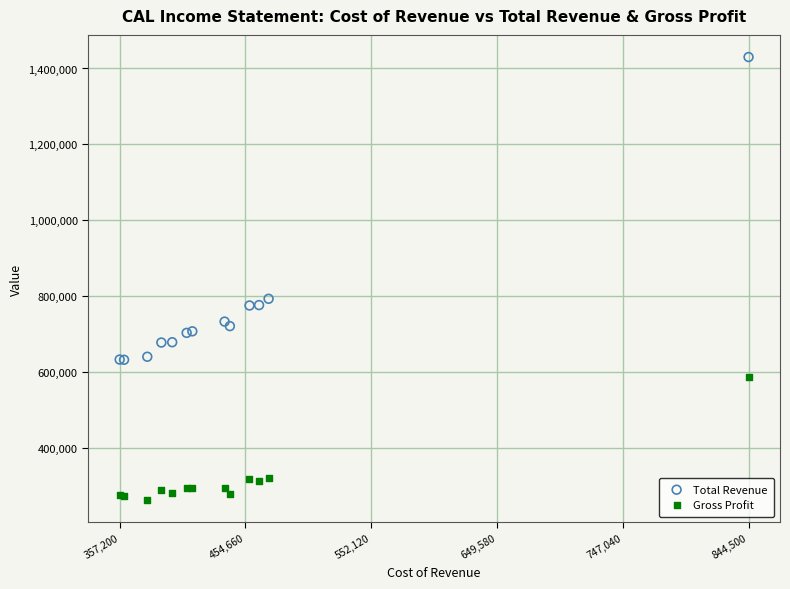

Which series contains the highest Y value?

Total Revenue